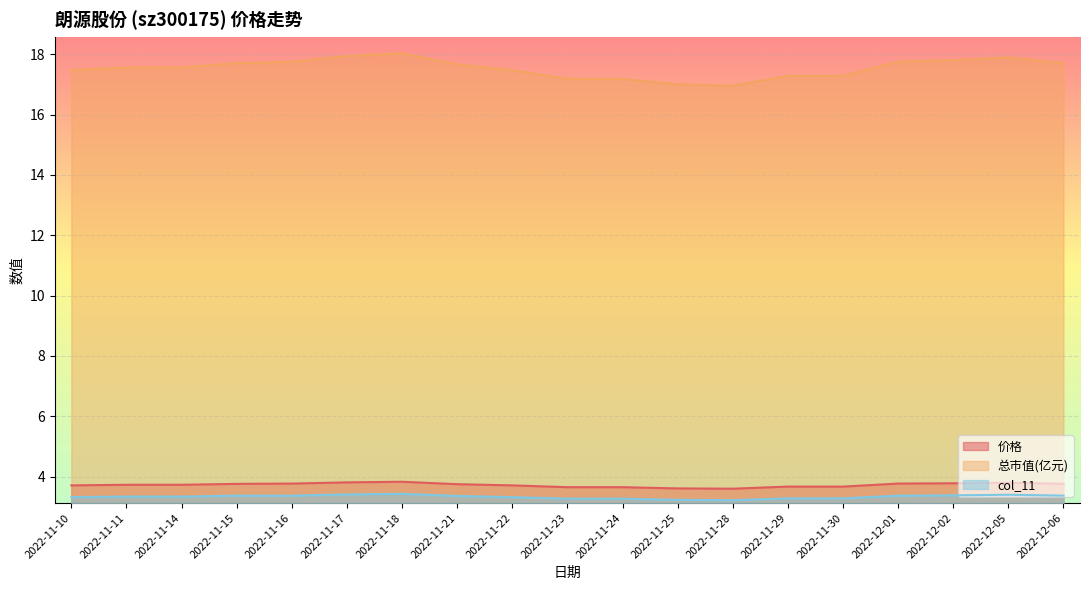

What is the spread (max minus min) of values at 2022-12-05?

14.5